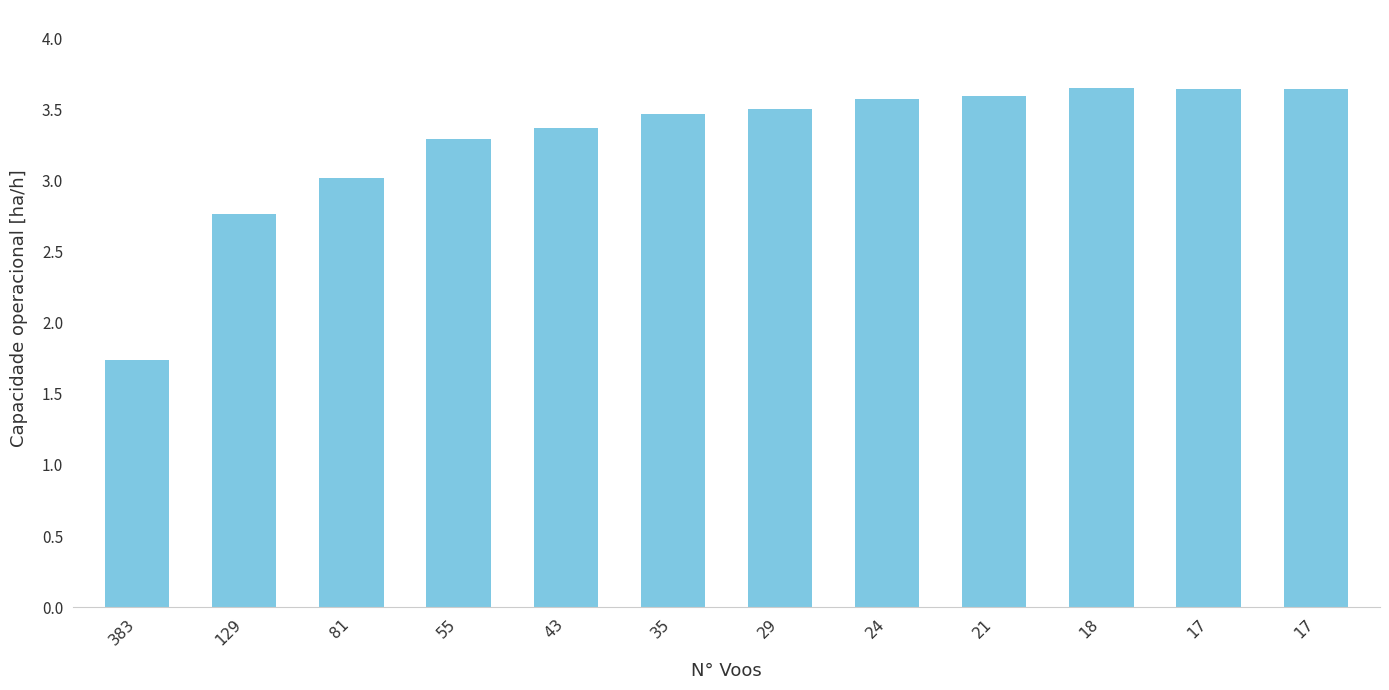

Rank the categories by value from highest to lowest.

18, 17, 17, 21, 24, 29, 35, 43, 55, 81, 129, 383